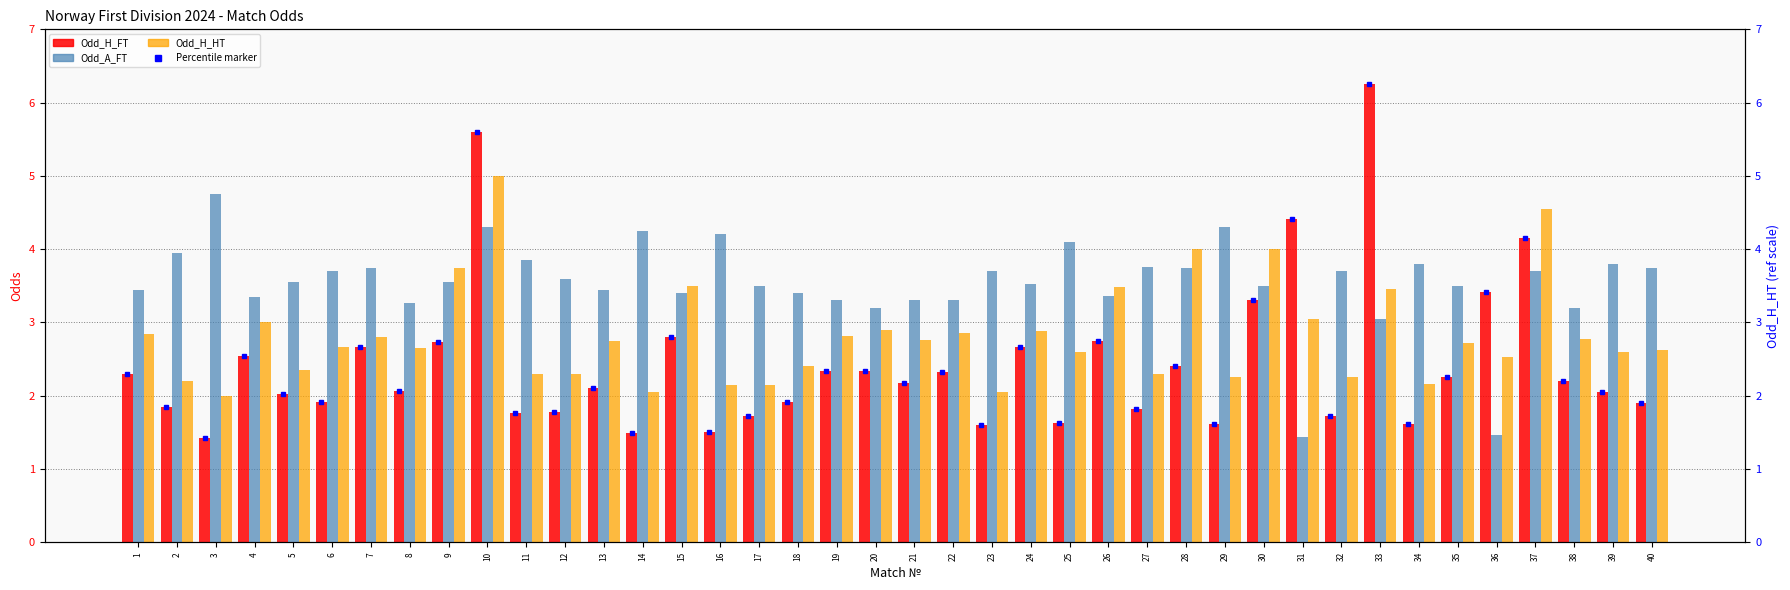

At which label does Odd_H_FT reach its peak?

33